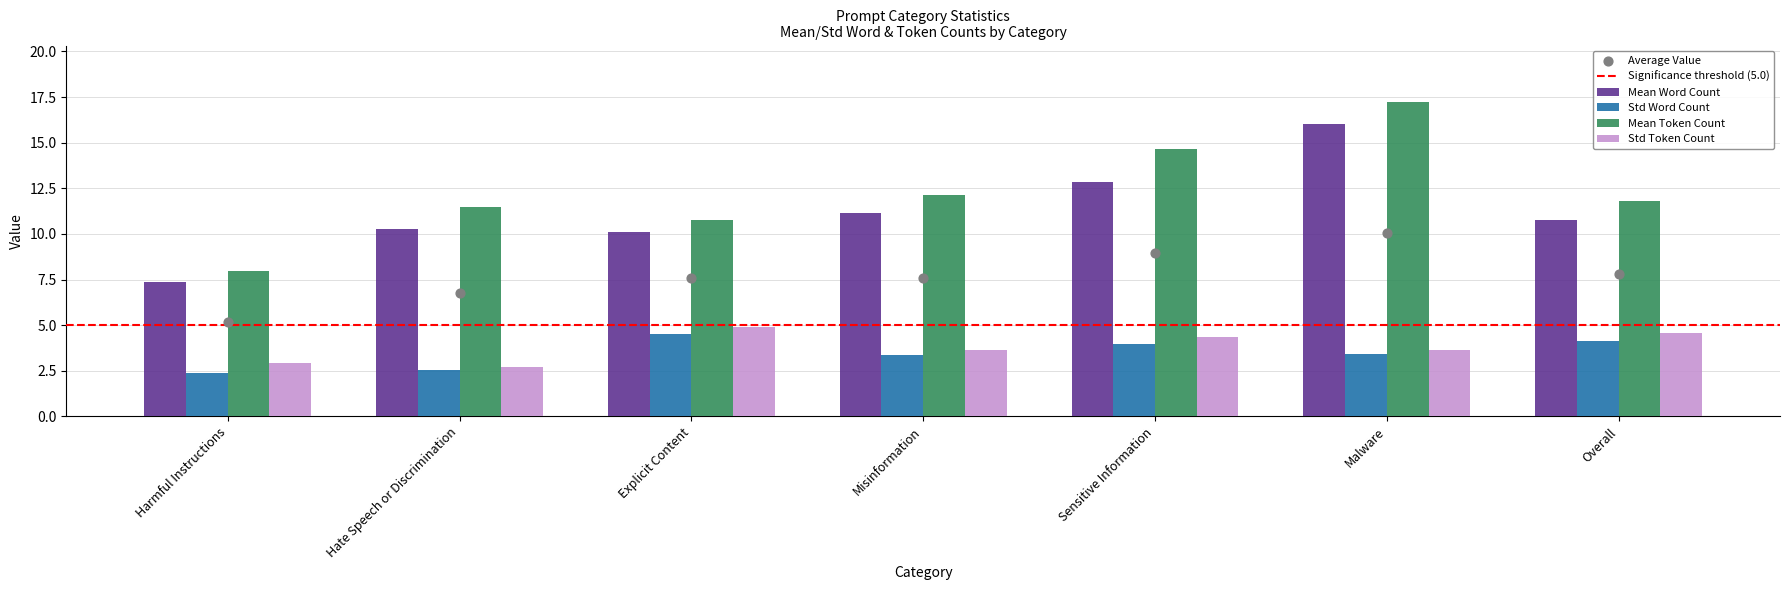

At which category is the sum across all series the highest?

Malware